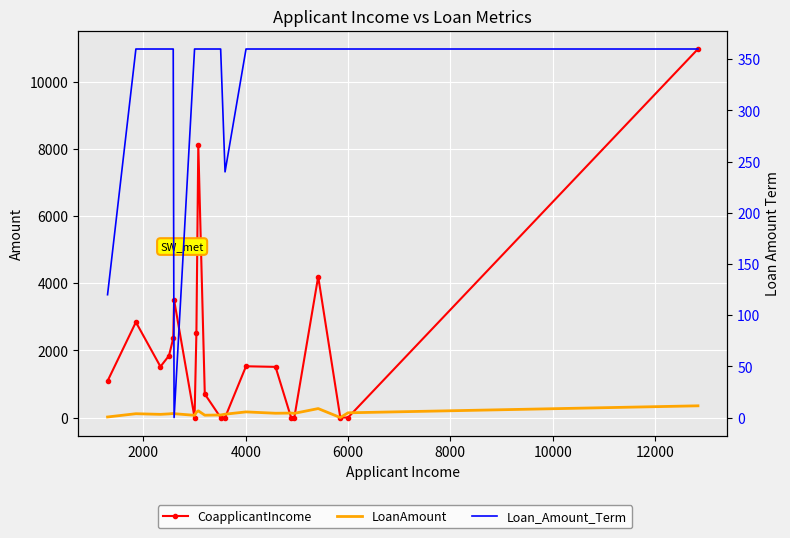

After their last crossing, which series has the higher values: Loan_Amount_Term or LoanAmount?

Loan_Amount_Term